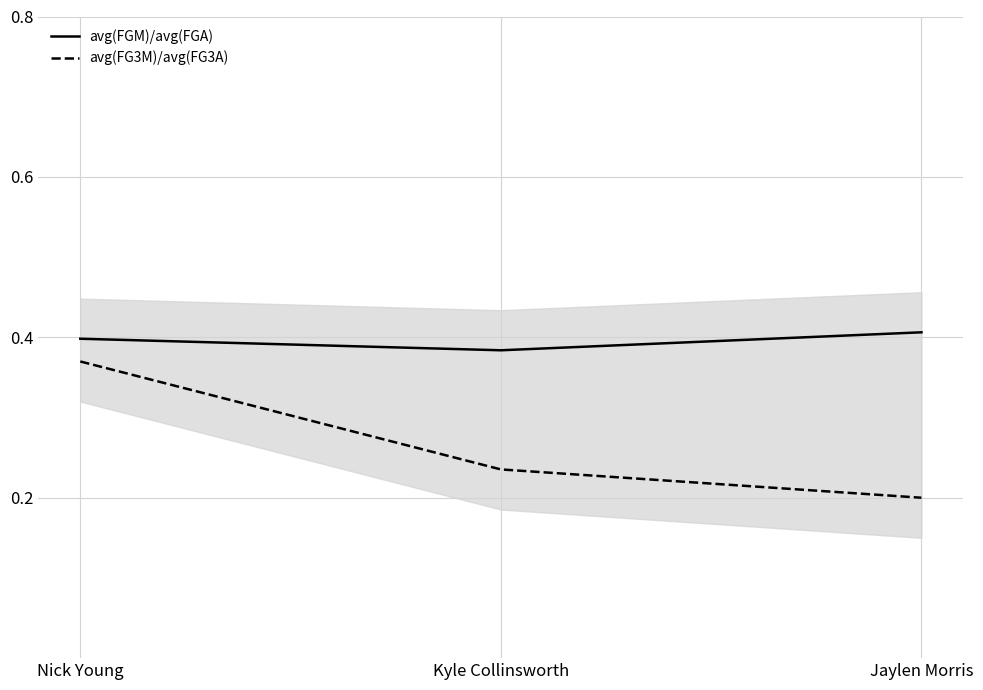

Count the number of categories in the chart.

3